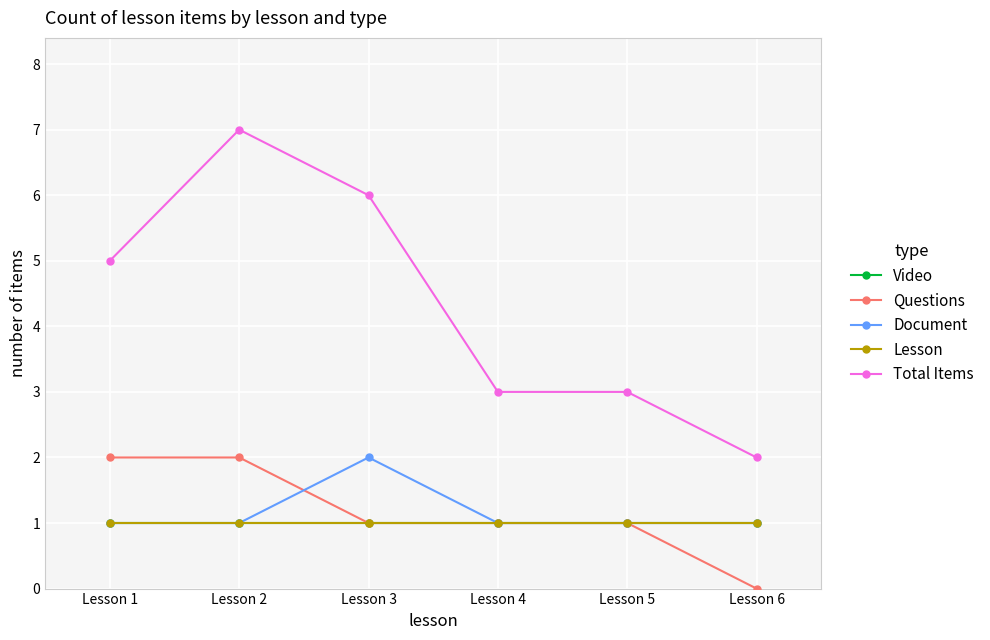

What is the average value of the Total Items series?

4